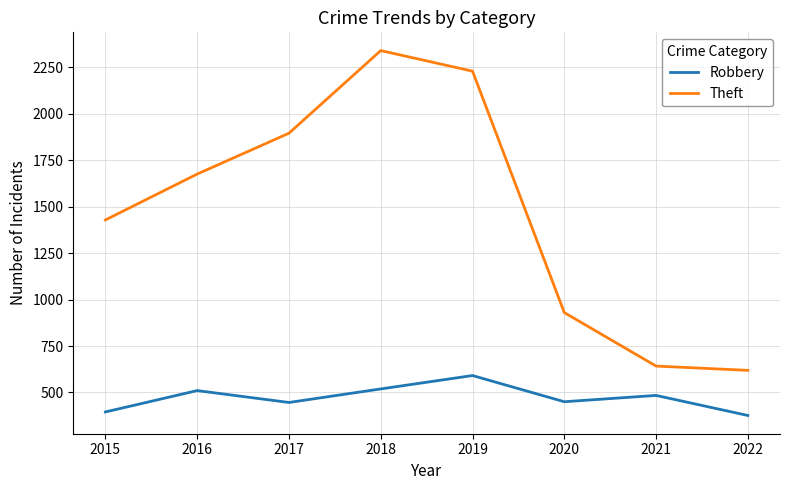

What is the difference between the maximum and second lowest values in the Robbery series?

196